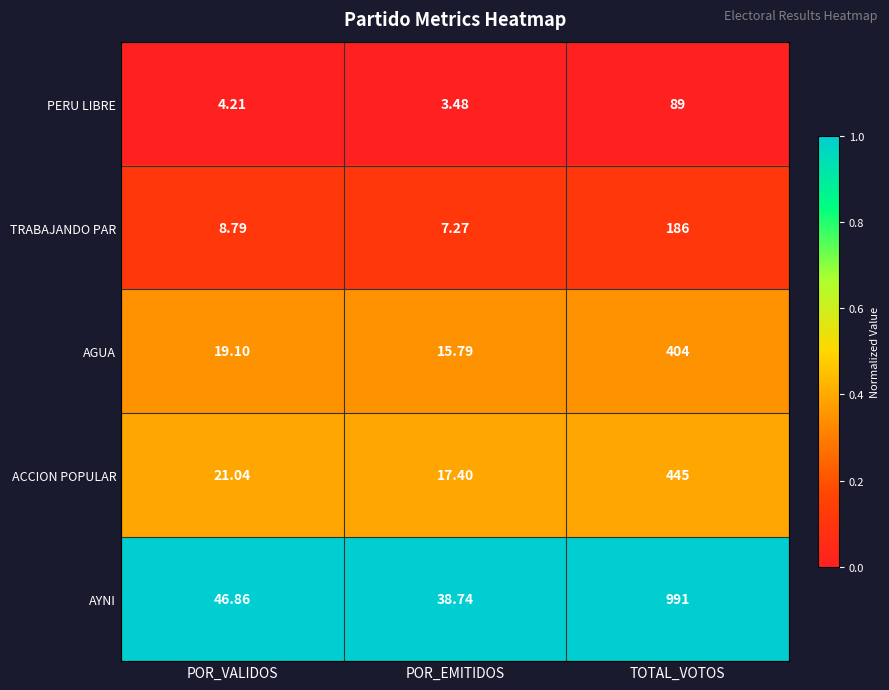

Which series has the largest total across all categories?

AYNI